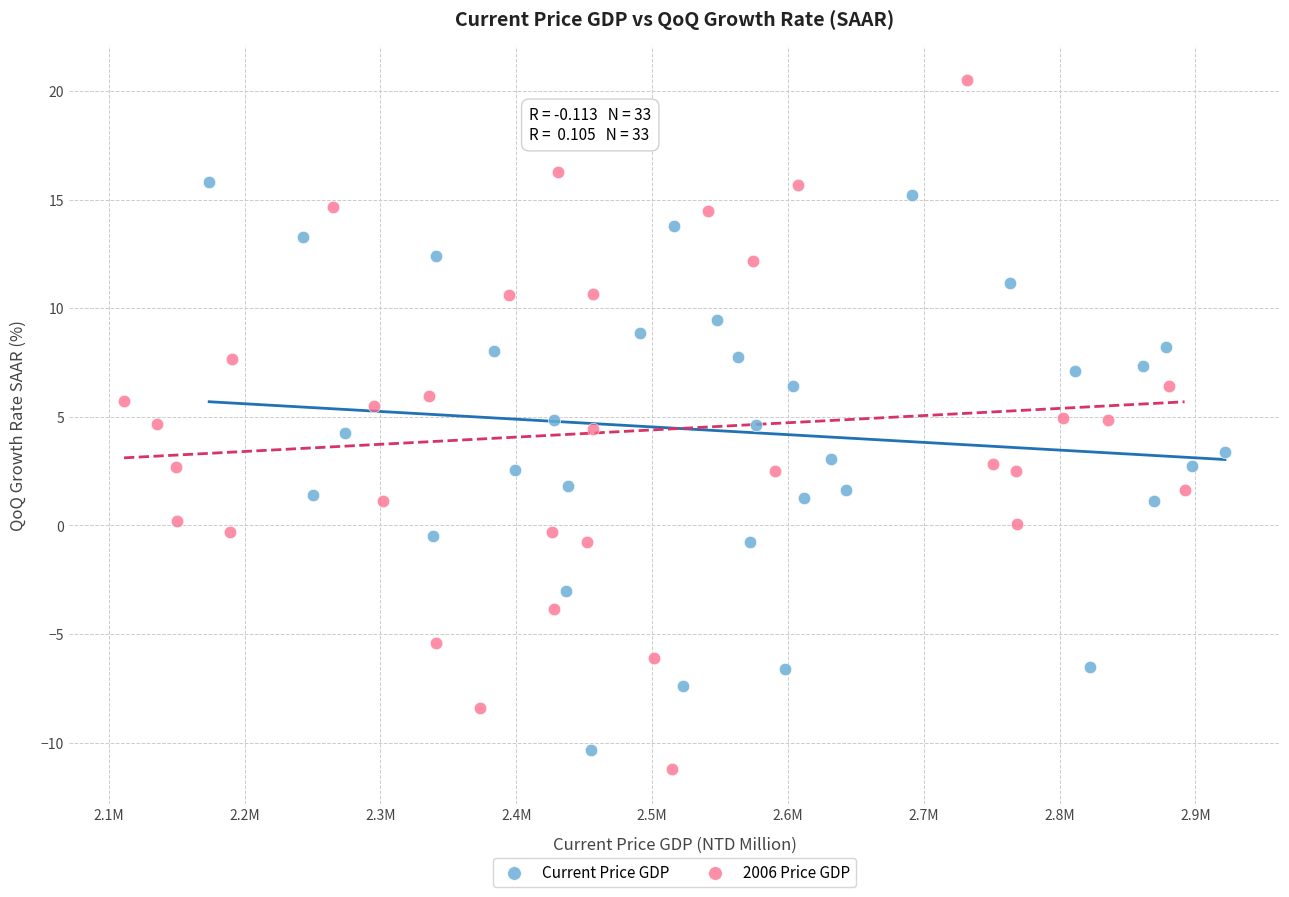

Which series contains the highest Y value?

2006 Price GDP